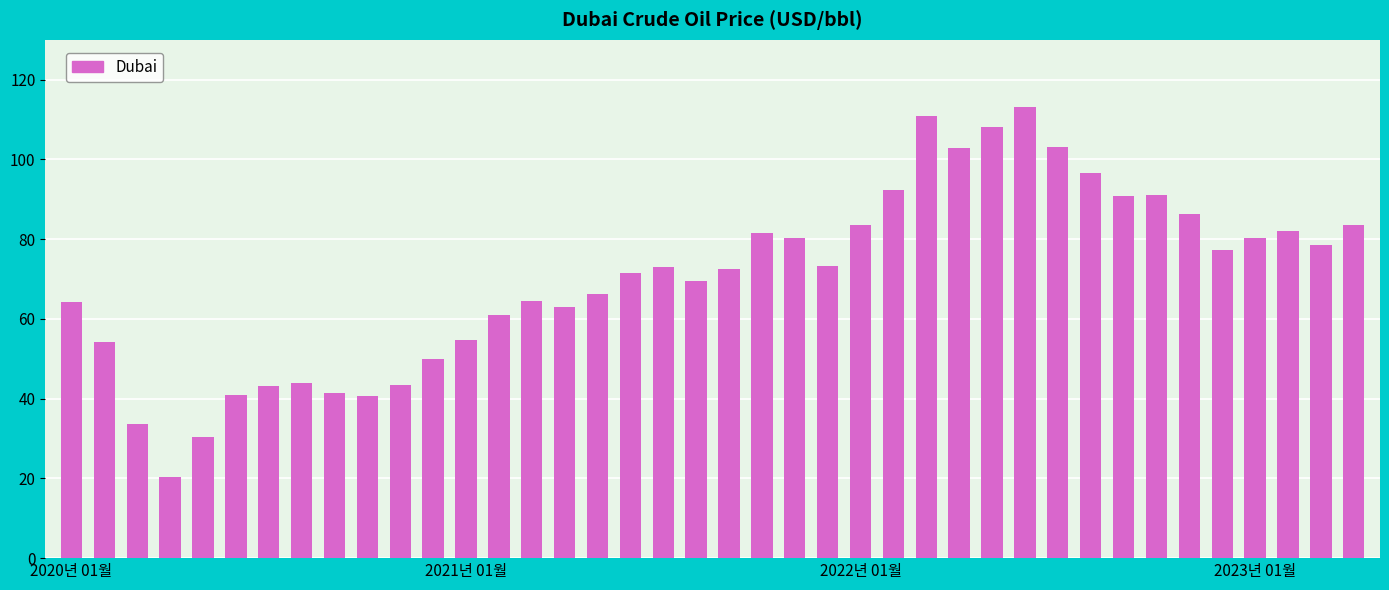

What is the maximum value shown in the chart?

113.3